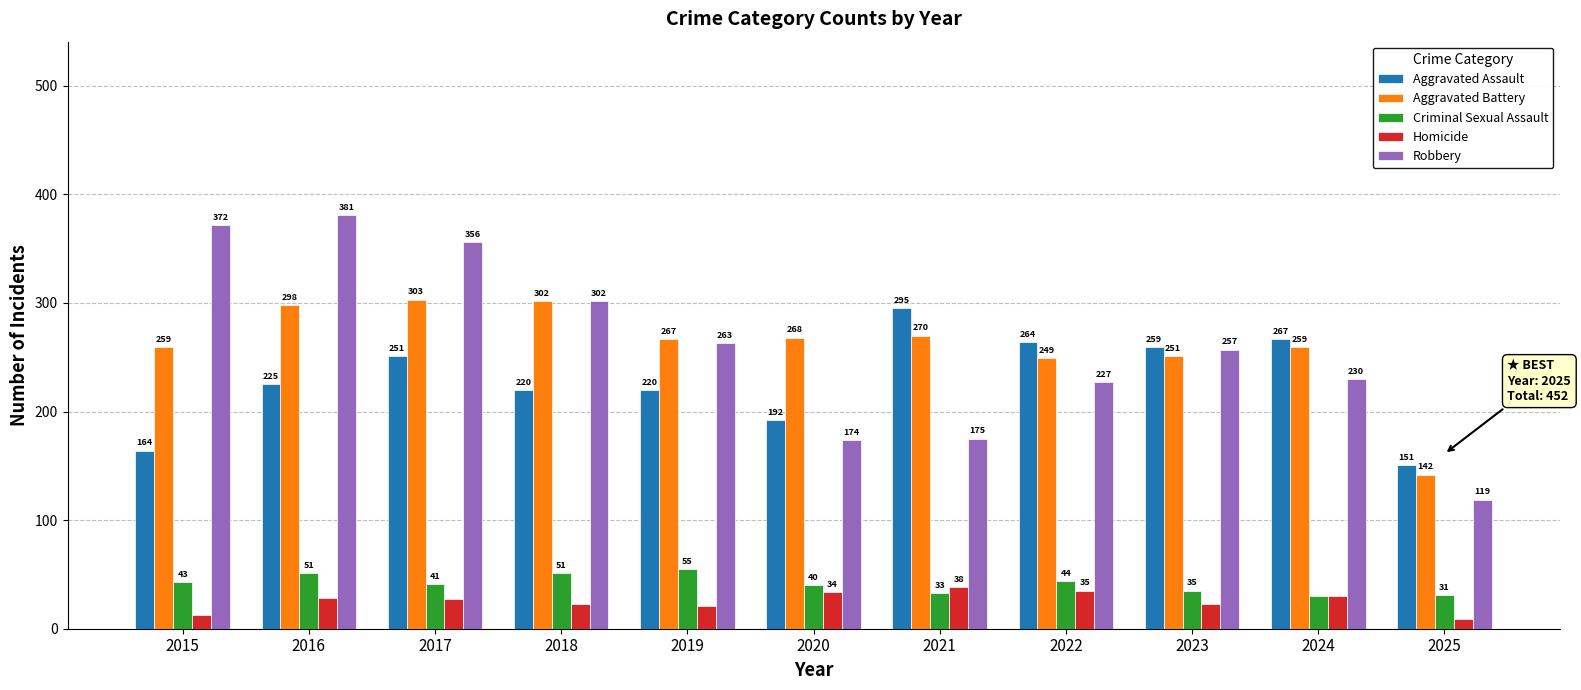

What is the value of the Aggravated Assault bar at the 4th from the left?

220